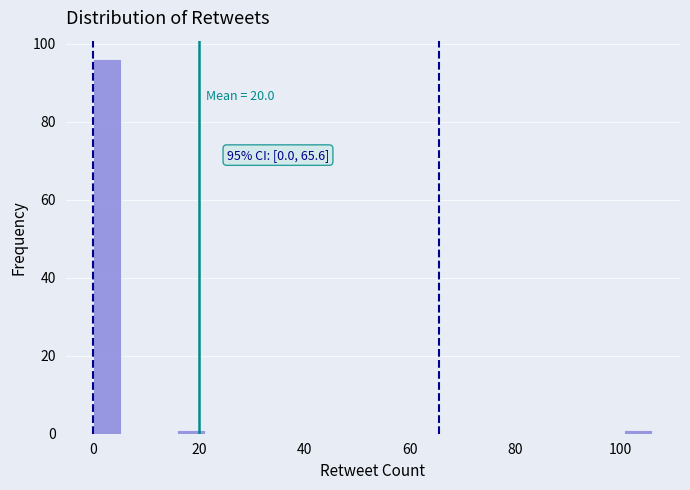

Read against the x-axis, roughly where is the centre of the tallest bar?

2